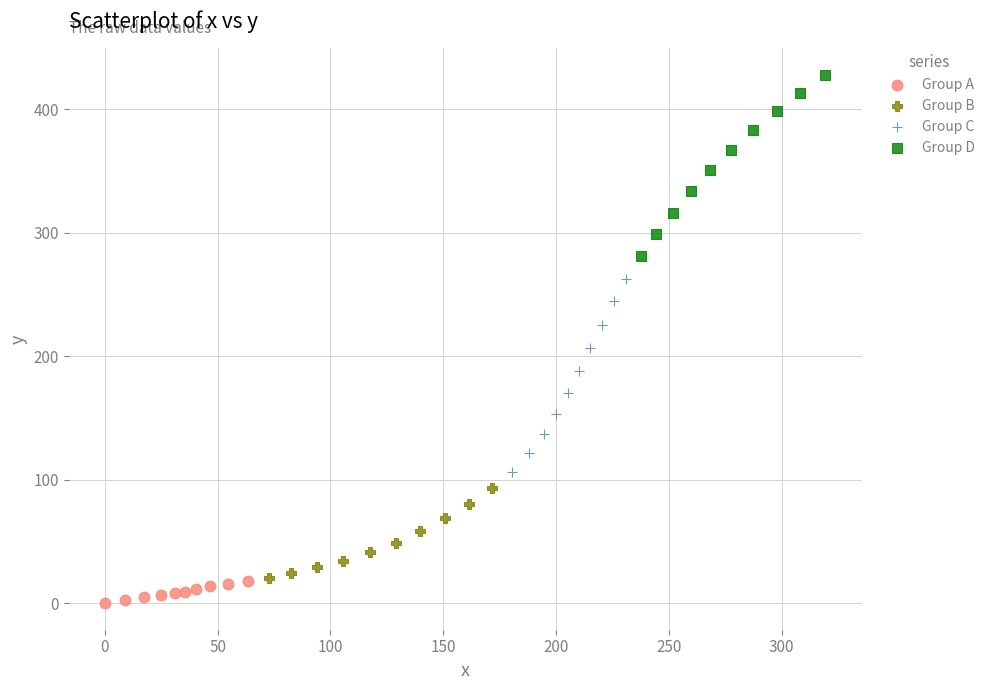

Which series reaches the minimum Y coordinate?

Group A